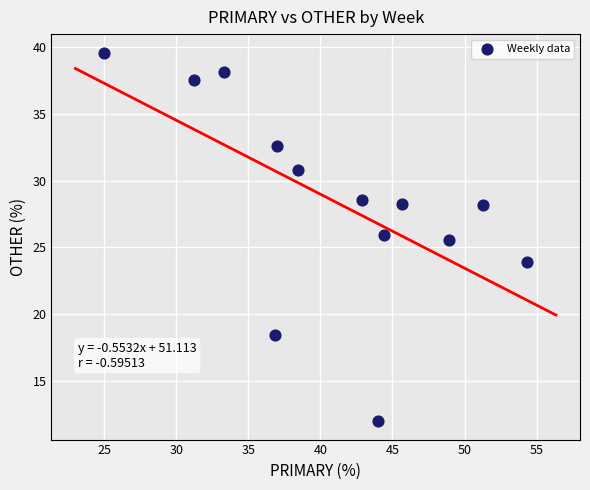

What Y value in the scatter plot is closest to 25?

25.5